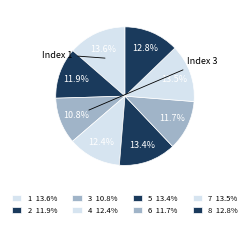

To the nearest percent, what percentage of the pie is 1?

14%